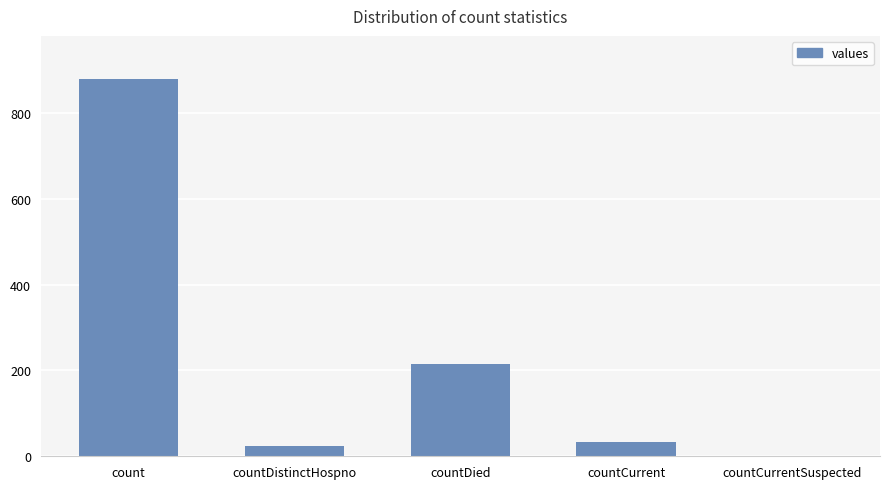

Reading right to left, what are all the values shown in this chart?

0	33	216	25	880